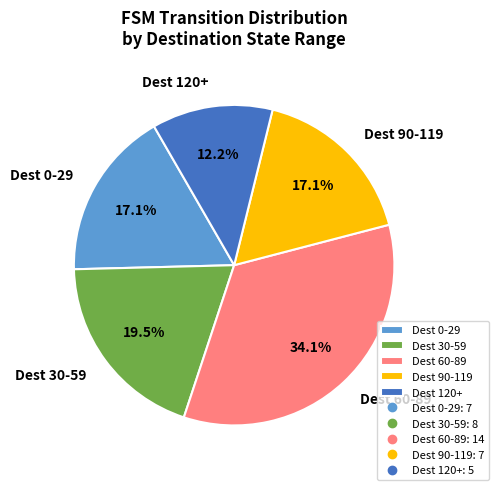

To the nearest percent, what is the average slice percentage?

20%